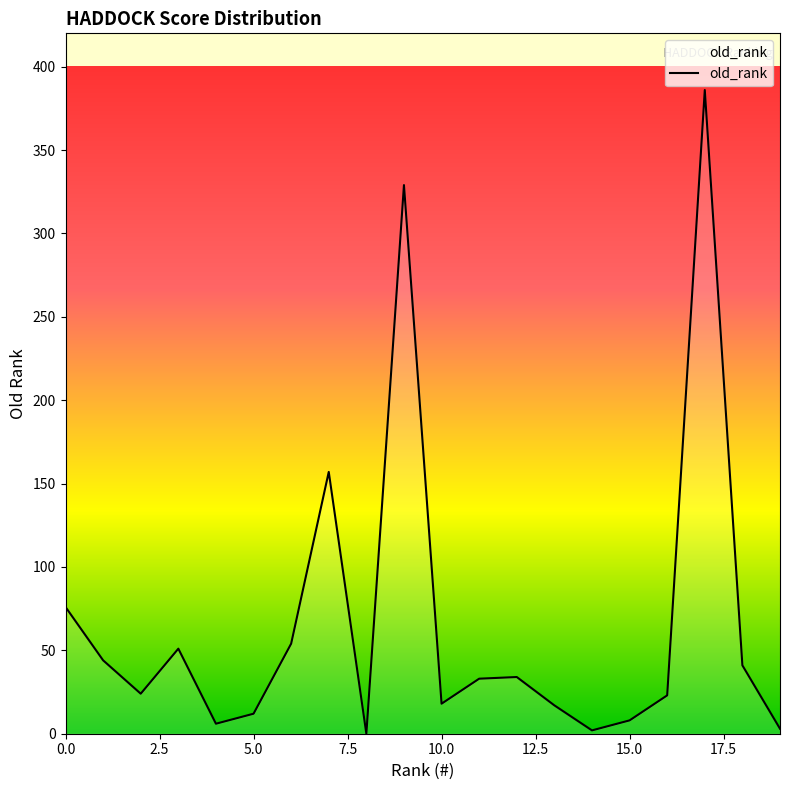

What is the difference between the maximum and minimum values?

386